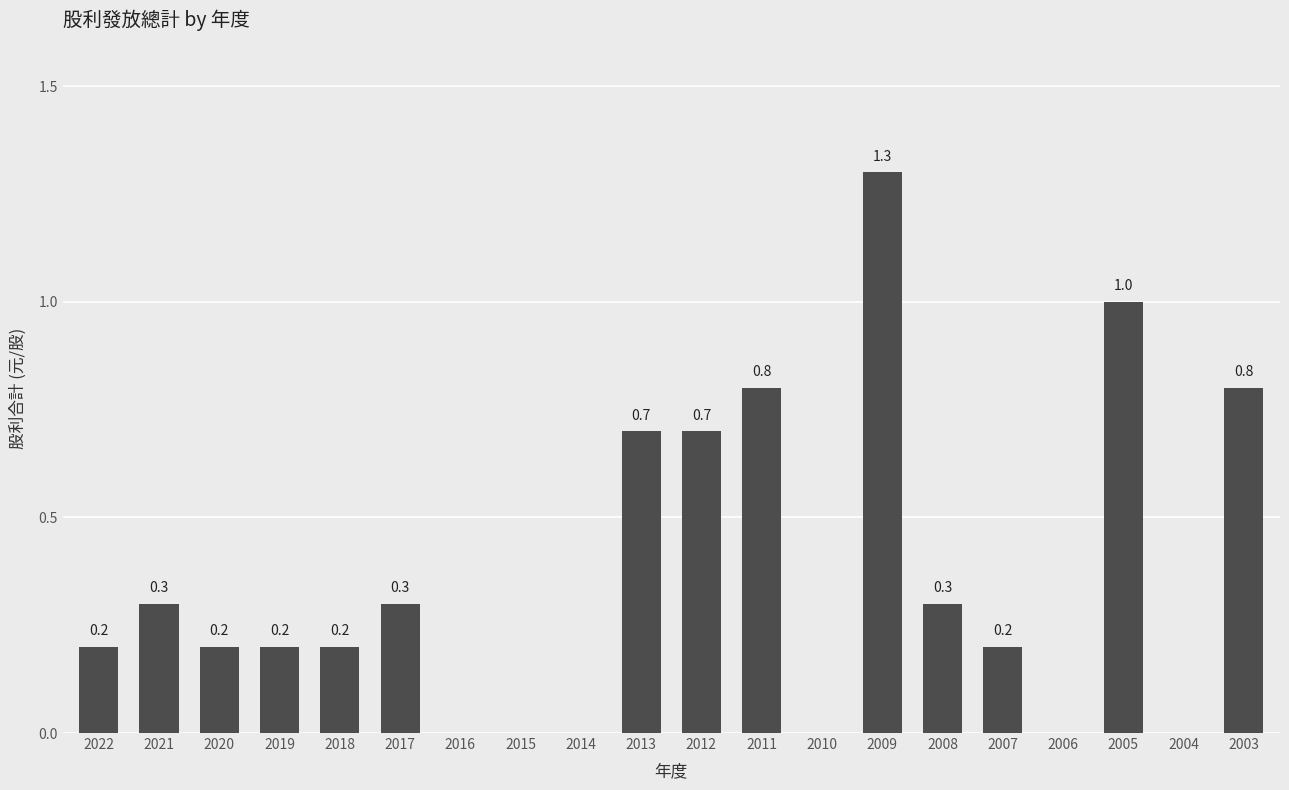

Reading left to right, list all the values displayed in this chart.

2022=0.2	2021=0.3	2020=0.2	2019=0.2	2018=0.2	2017=0.3	2016=0.0	2015=0.0	2014=0.0	2013=0.7	2012=0.7	2011=0.8	2010=0.0	2009=1.3	2008=0.3	2007=0.2	2006=0.0	2005=1.0	2004=0.0	2003=0.8